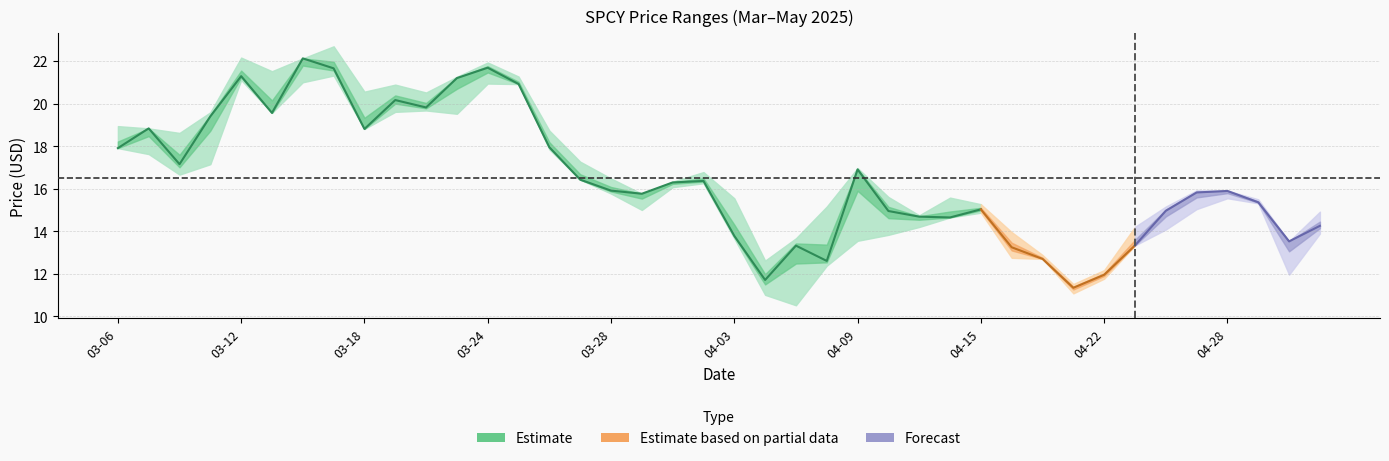

Is the value of Low at 2025-03-13 greater than the value of Close at 2025-03-12?

No